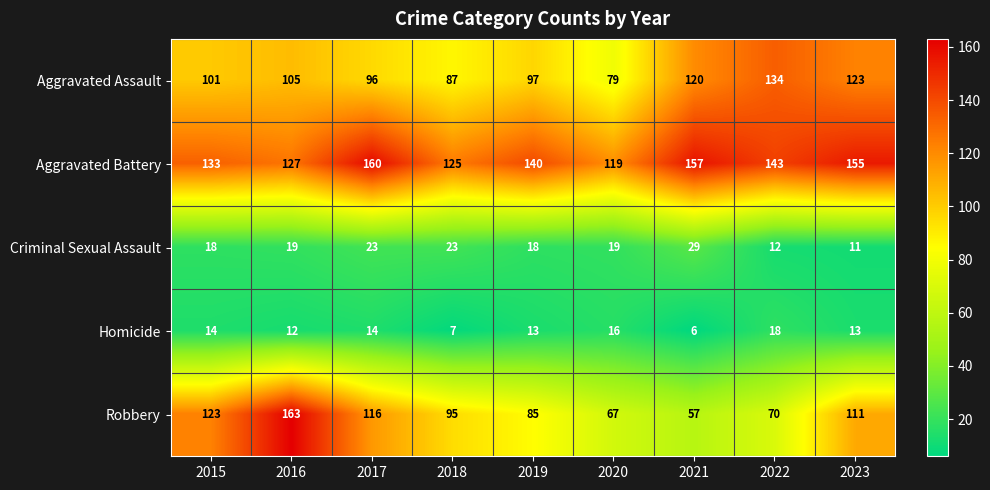

Rank the series at 2020 from lowest to highest value.

Homicide, Criminal Sexual Assault, Robbery, Aggravated Assault, Aggravated Battery